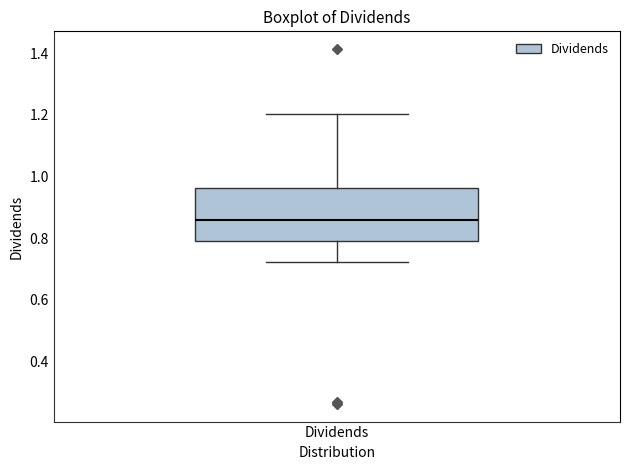

Where is the lower edge of the box for Dividends on the y-axis? The values are not printed on the chart, so give them approximately, as read against the axis.

0.78